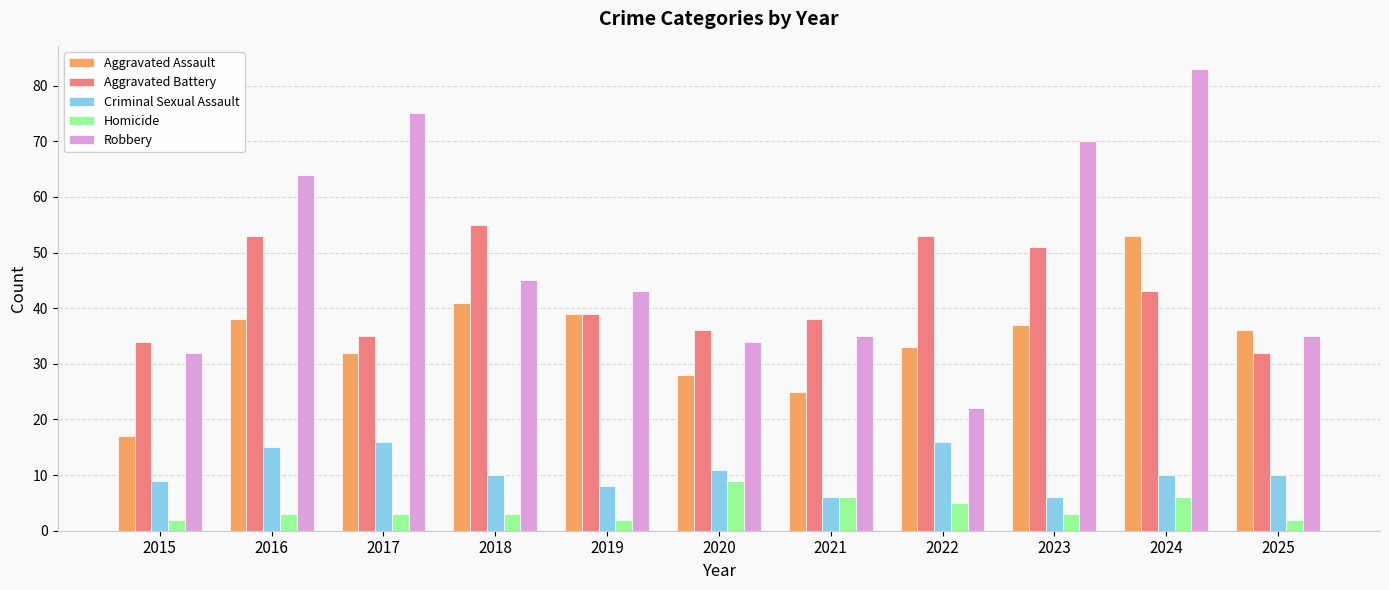

Reading right to left, what are all the values shown in this chart?

Aggravated Assault: 2025=36	2024=53	2023=37	2022=33	2021=25	2020=28	2019=39	2018=41	2017=32	2016=38	2015=17
Aggravated Battery: 2025=32	2024=43	2023=51	2022=53	2021=38	2020=36	2019=39	2018=55	2017=35	2016=53	2015=34
Criminal Sexual Assault: 2025=10	2024=10	2023=6	2022=16	2021=6	2020=11	2019=8	2018=10	2017=16	2016=15	2015=9
Homicide: 2025=2	2024=6	2023=3	2022=5	2021=6	2020=9	2019=2	2018=3	2017=3	2016=3	2015=2
Robbery: 2025=35	2024=83	2023=70	2022=22	2021=35	2020=34	2019=43	2018=45	2017=75	2016=64	2015=32